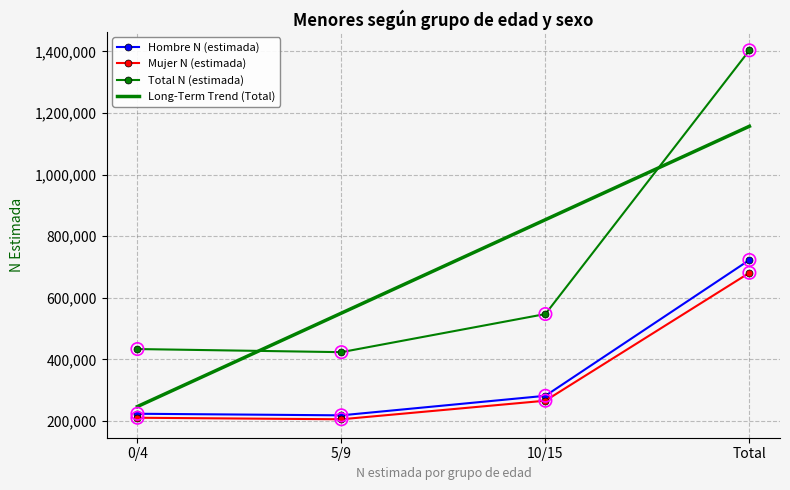

Which series has the largest total across all categories?

Total N (estimada)